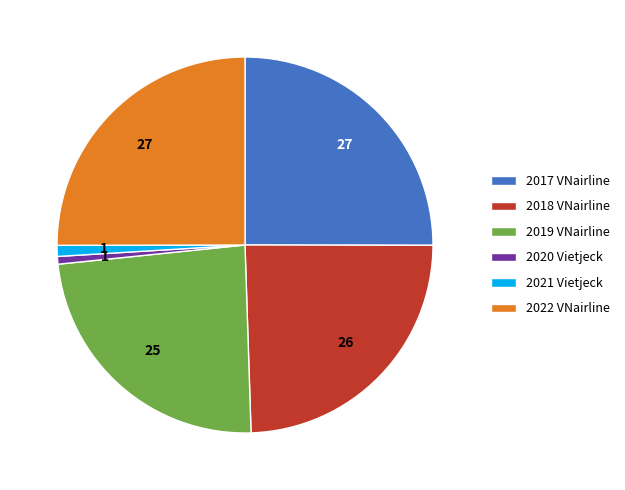

Is the sum of 2021 Vietjeck and 2022 VNairline greater than half?

No